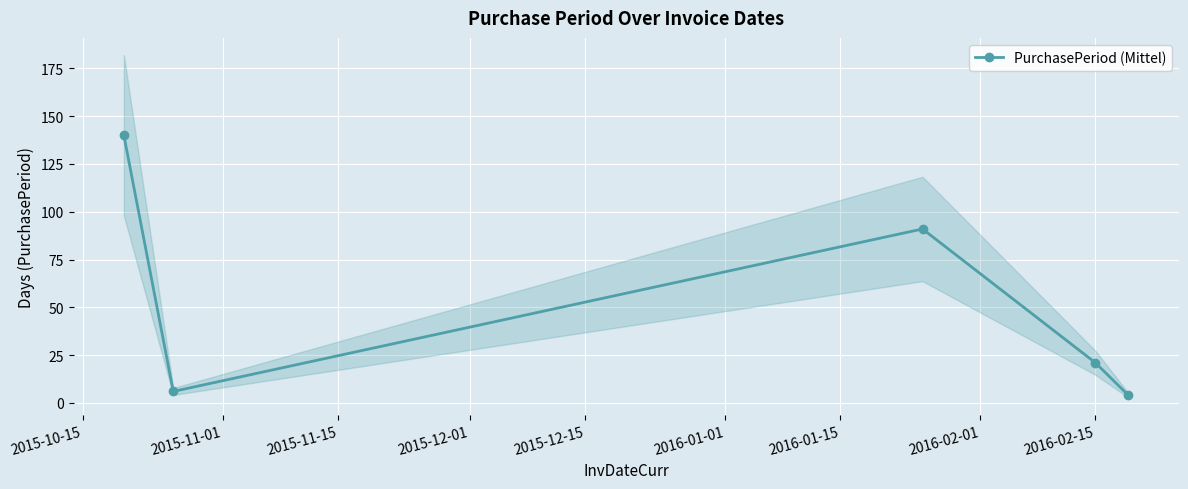

In PurchasePeriod (Mittel), how many points are lower than both neighbors (excluding endpoints)?

1